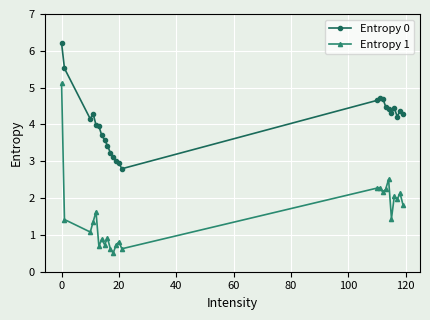

What is the sum of all Entropy 1 values?

38.0